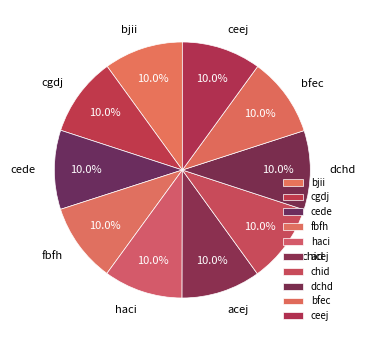

How many slices are in this pie chart?

10